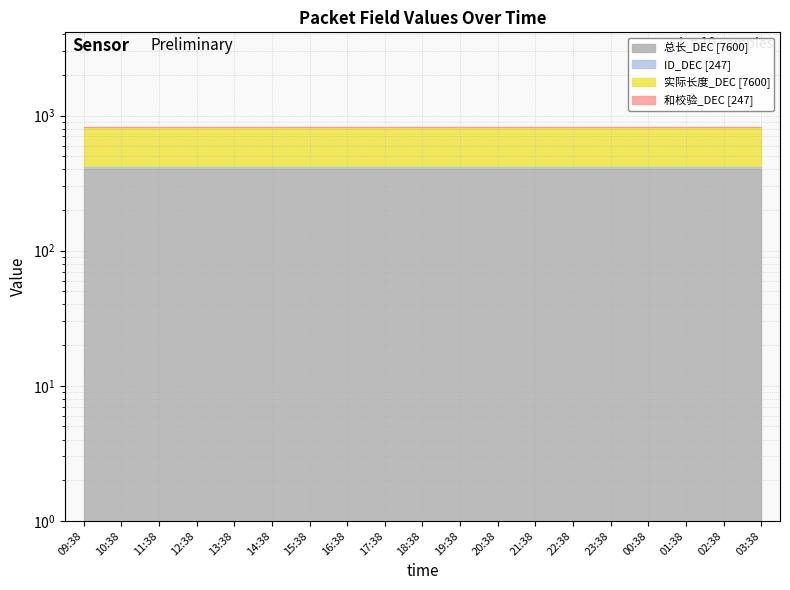

What is the total value across all series at 22:38?

826